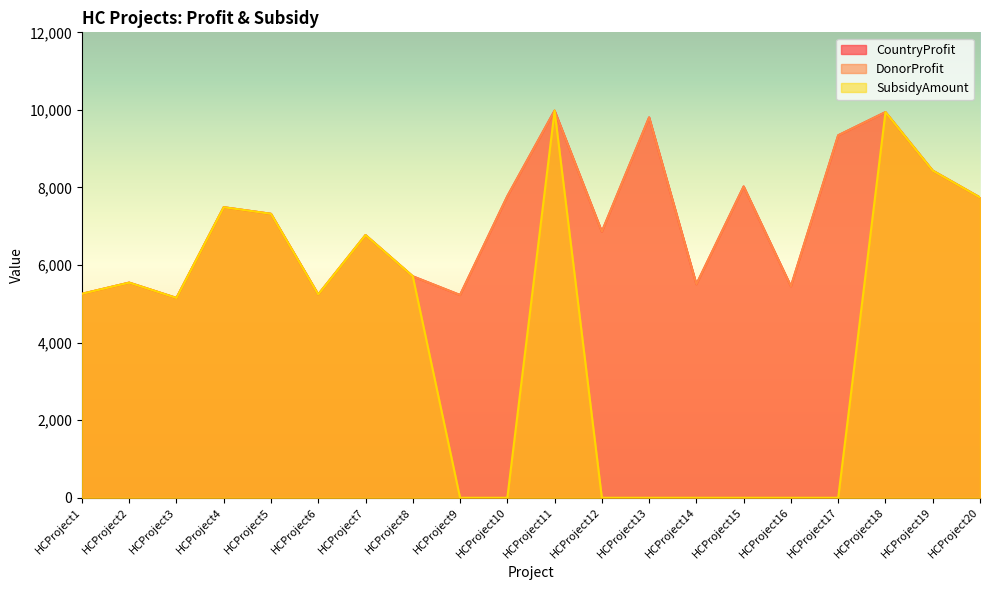

List the labels in order of CountryProfit value, smallest first.

HCProject3, HCProject9, HCProject6, HCProject1, HCProject16, HCProject14, HCProject2, HCProject8, HCProject7, HCProject12, HCProject5, HCProject4, HCProject20, HCProject10, HCProject15, HCProject19, HCProject17, HCProject13, HCProject18, HCProject11